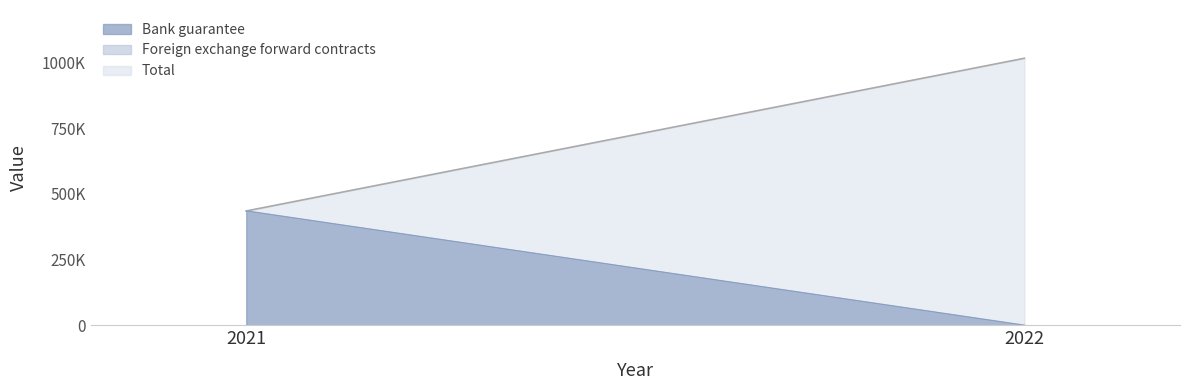

Reading left to right, what are all the values shown in this chart?

Bank guarantee: 2021=435033	2022=0
Foreign exchange forward contracts: 2021=0	2022=0
Total: 2021=435033	2022=1016248